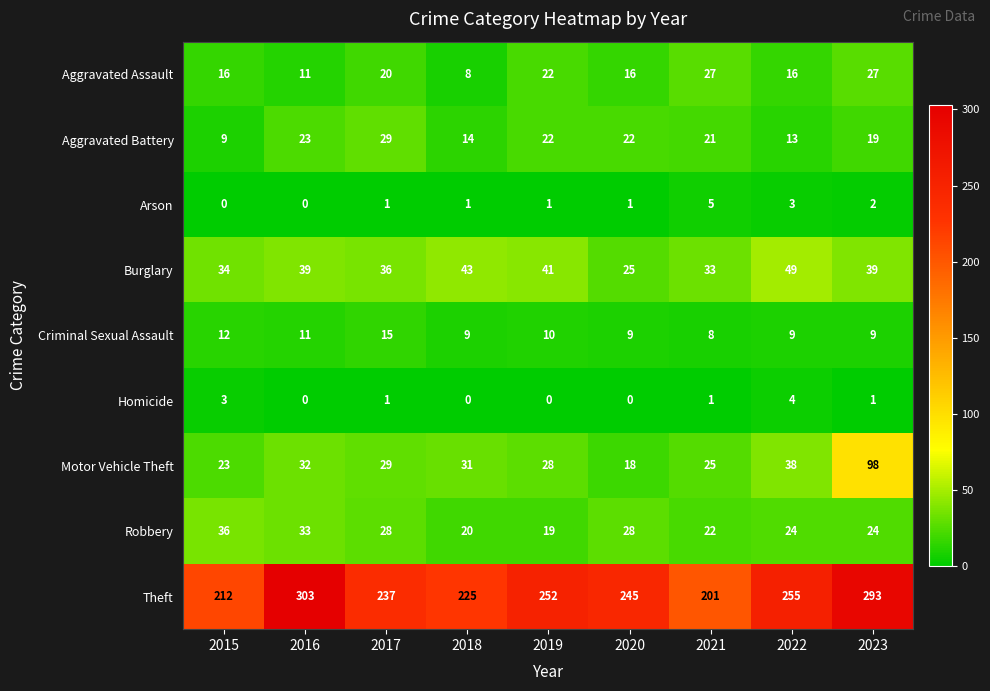

What is the sum of the Homicide values at 2022 and 2021?

5